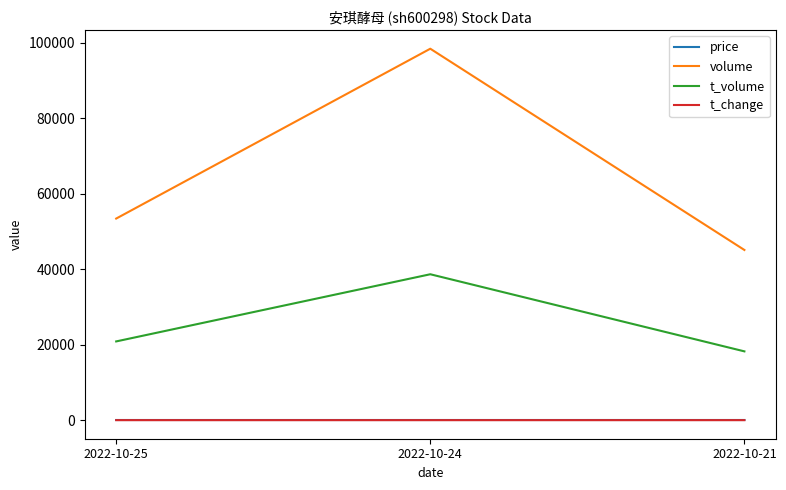

What is the difference between the volume values at 2022-10-25 and 2022-10-21?

8319.0